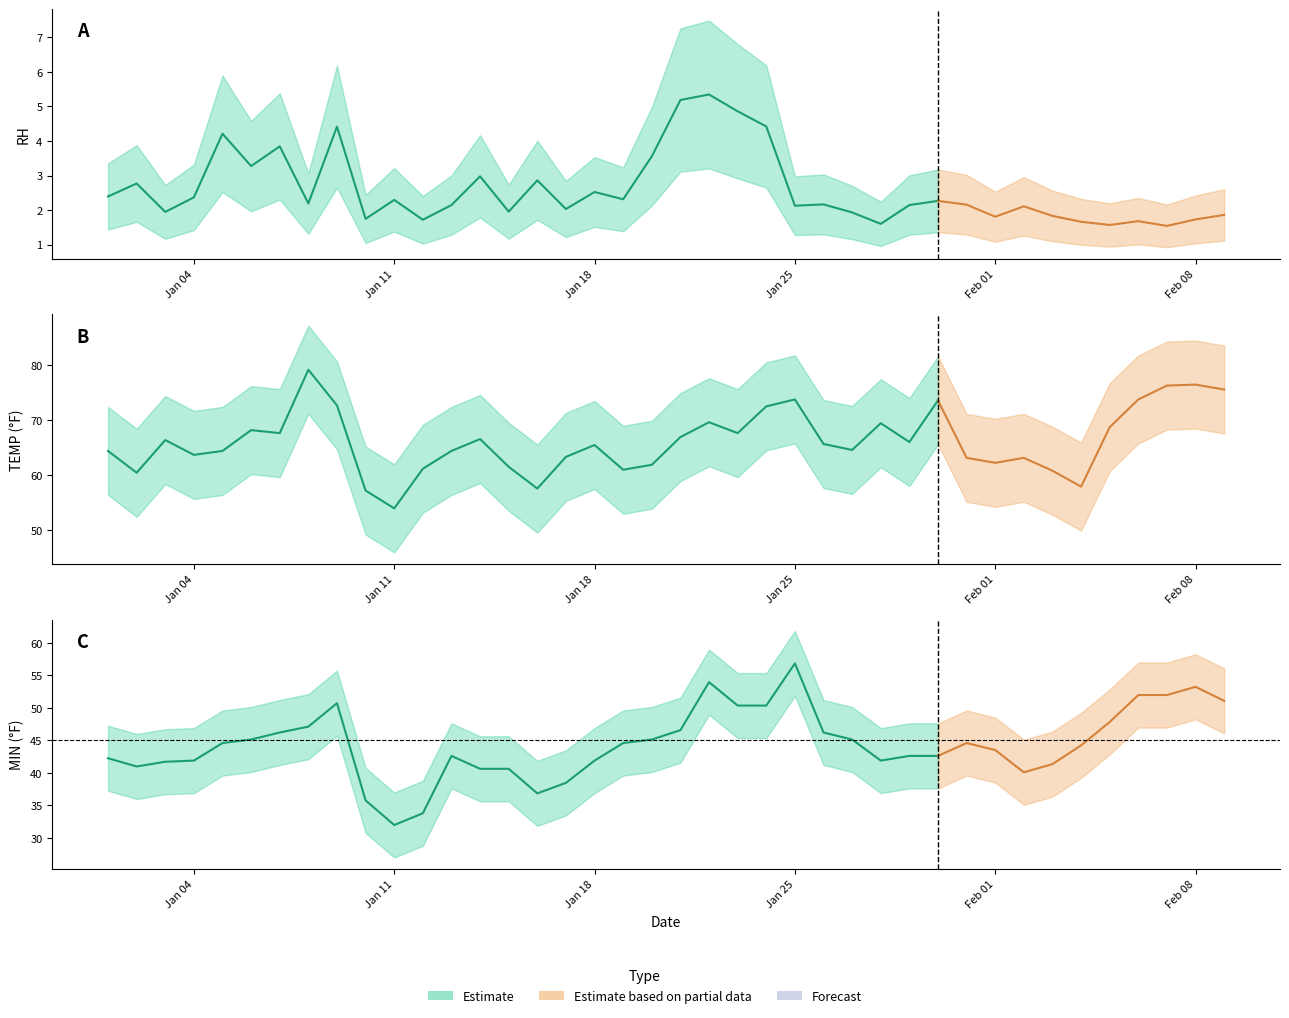

What is the sum of the TEMP values at 2022-01-15 and 2022-02-04?

119.4